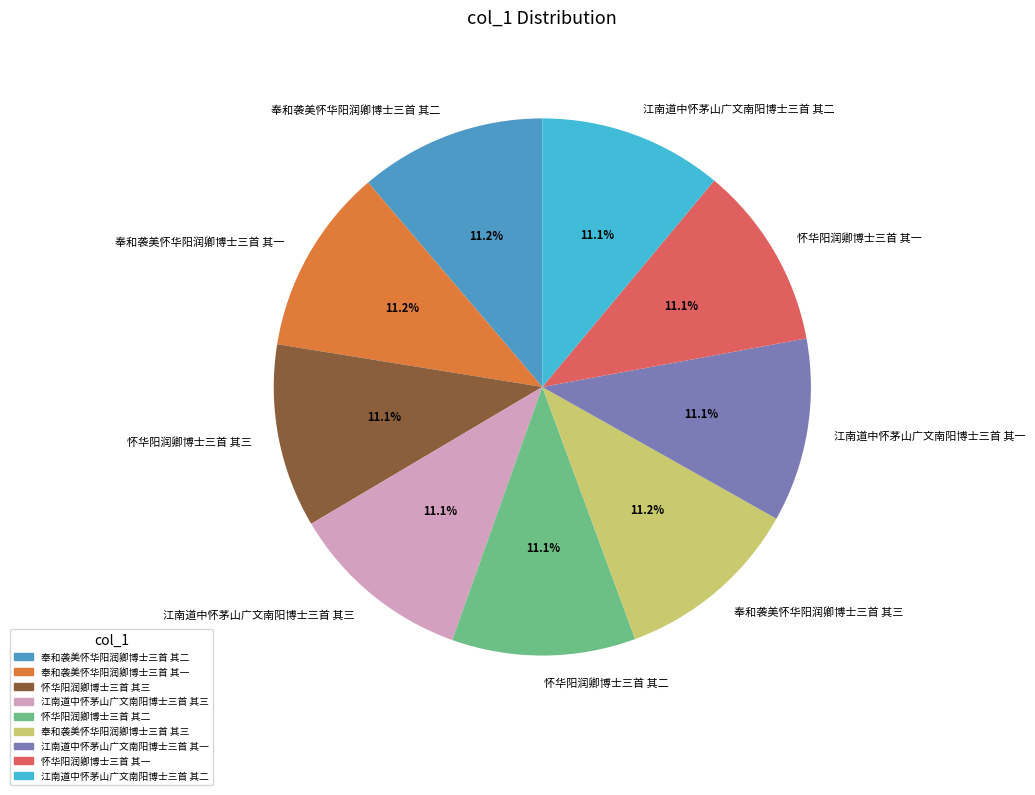

The 江南道中怀茅山广文南阳博士三首 其三 slice represents 26% of the pie. True or false?

False